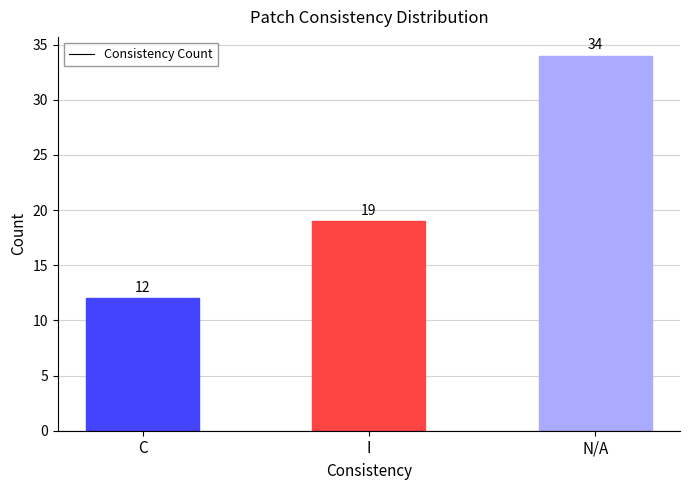

Reading left to right, what are all the values shown in this chart?

C=12	I=19	N/A=34